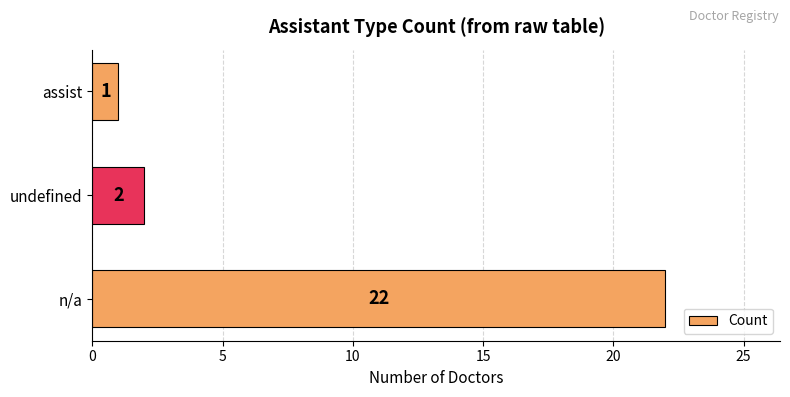

List the labels in order of value, smallest first.

assist, undefined, n/a